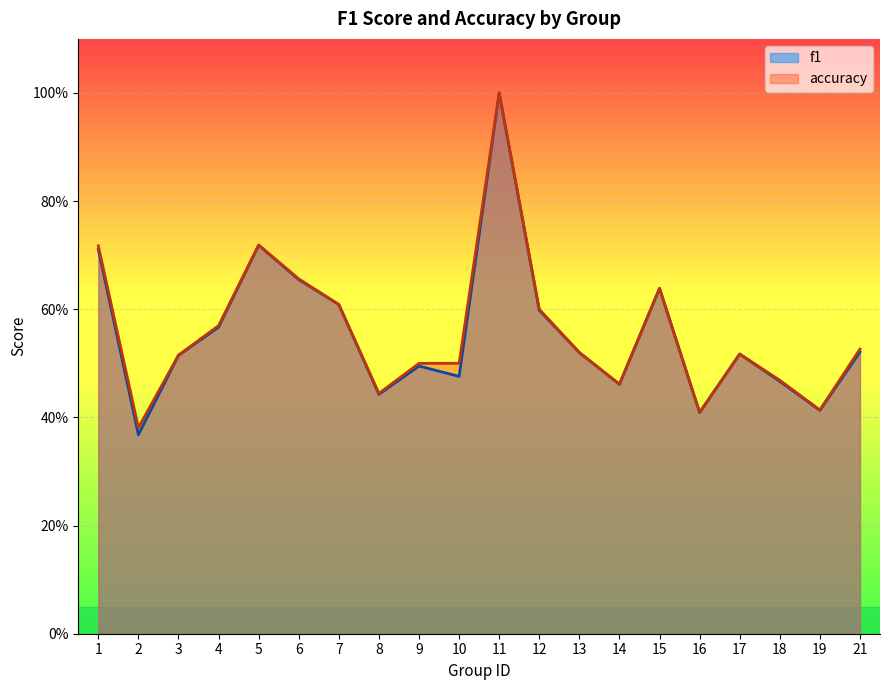

What is the total value across all series at 2?

0.7